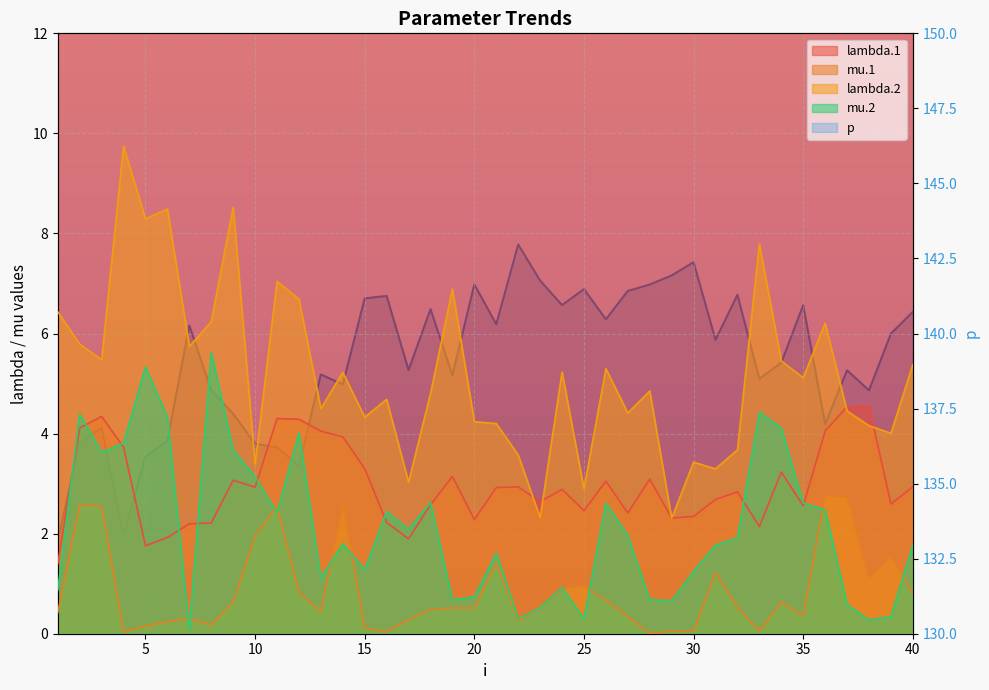

In p, how many points are lower than both neighbors (excluding endpoints)?

12